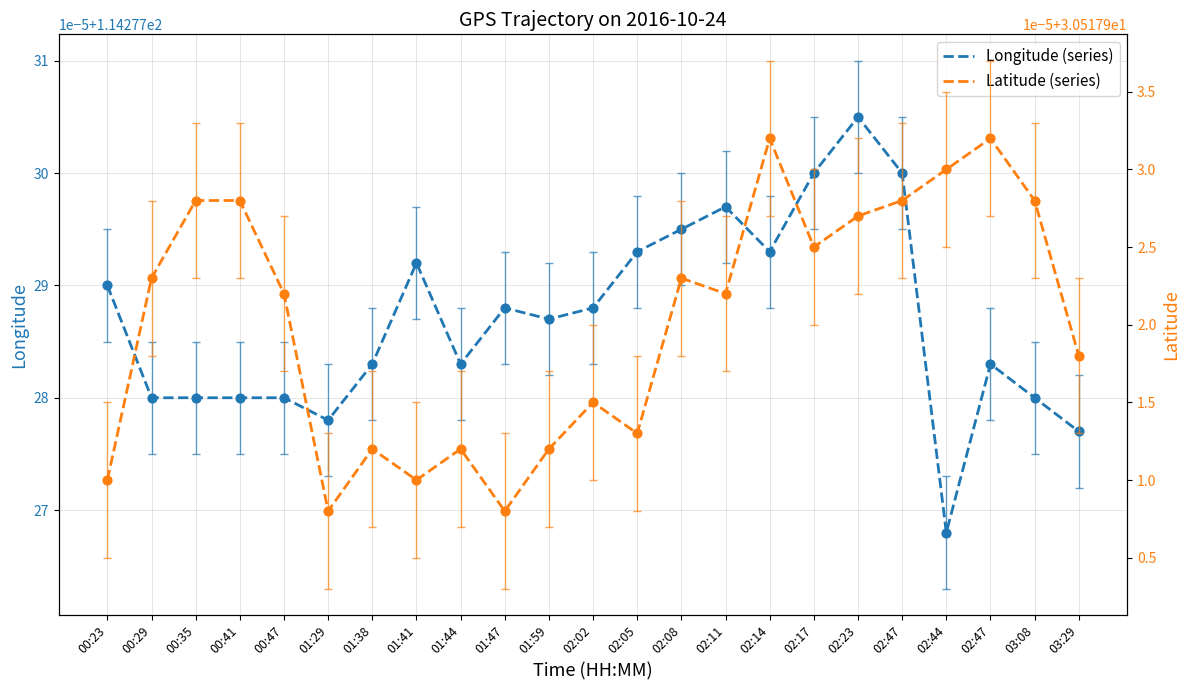

Which series reaches the minimum Y coordinate?

Latitude